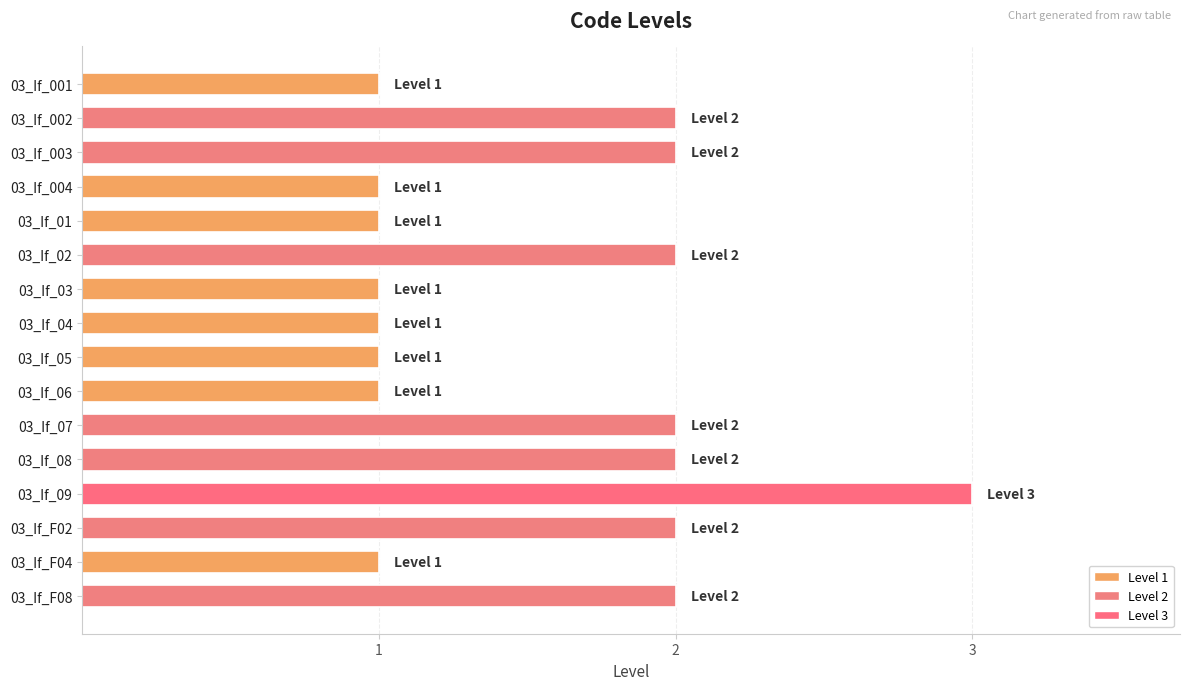

What is the label of the 12th bar from the top?

03_If_08